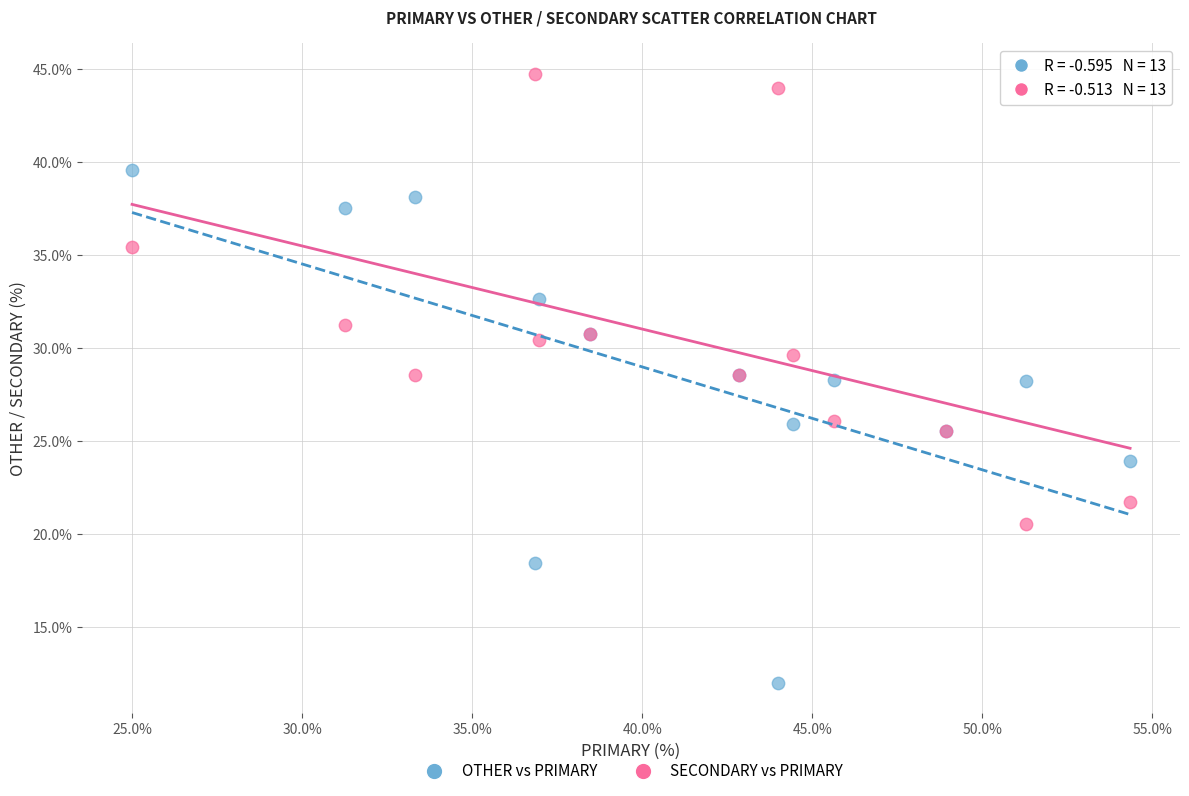

Which series has the largest Y range (max minus min)?

OTHER vs PRIMARY